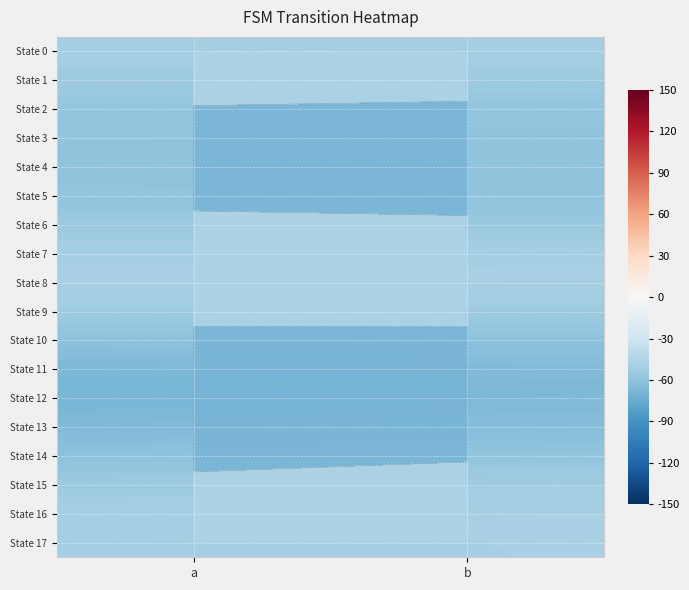

What is the total value across all series at a?

-1031.8